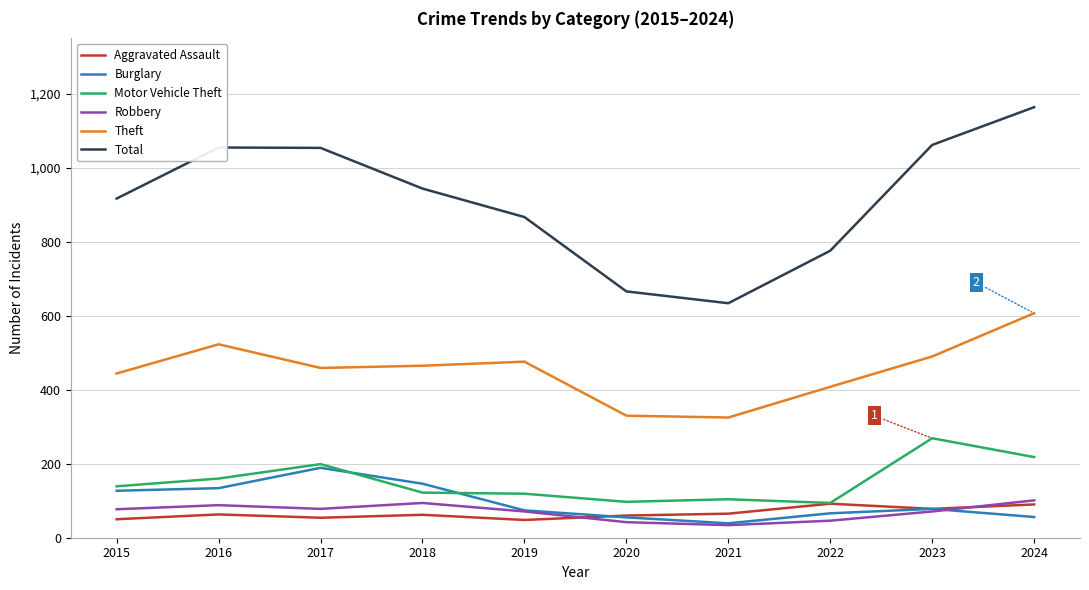

What is the difference between the maximum and minimum values in the Total series?

530